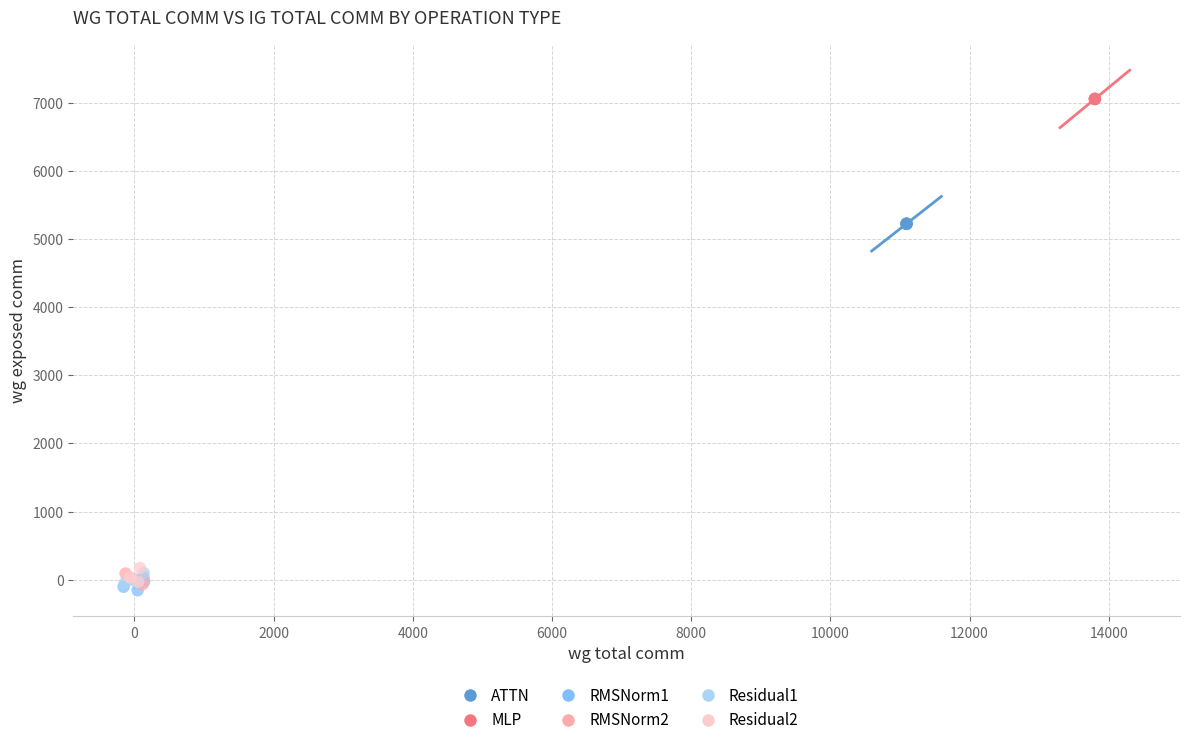

Which series reaches the maximum Y coordinate?

MLP